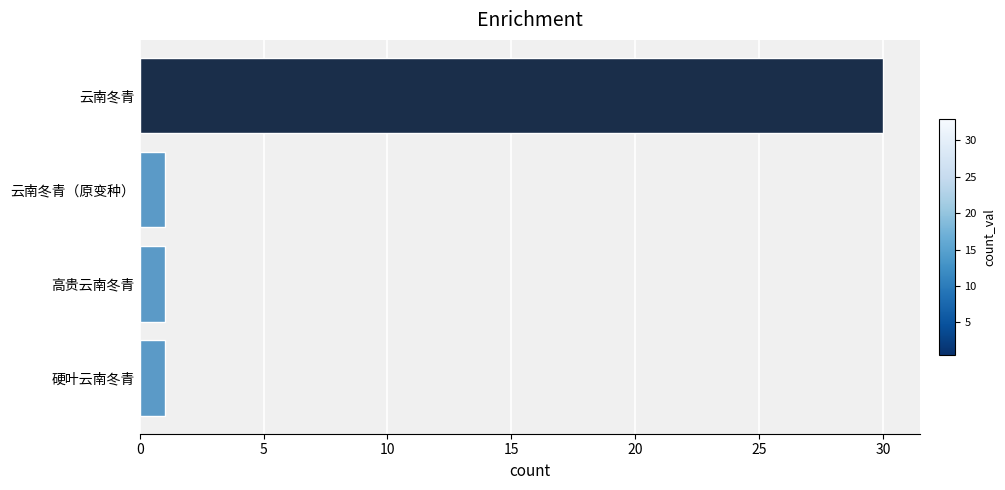

How many bars are there in total?

4